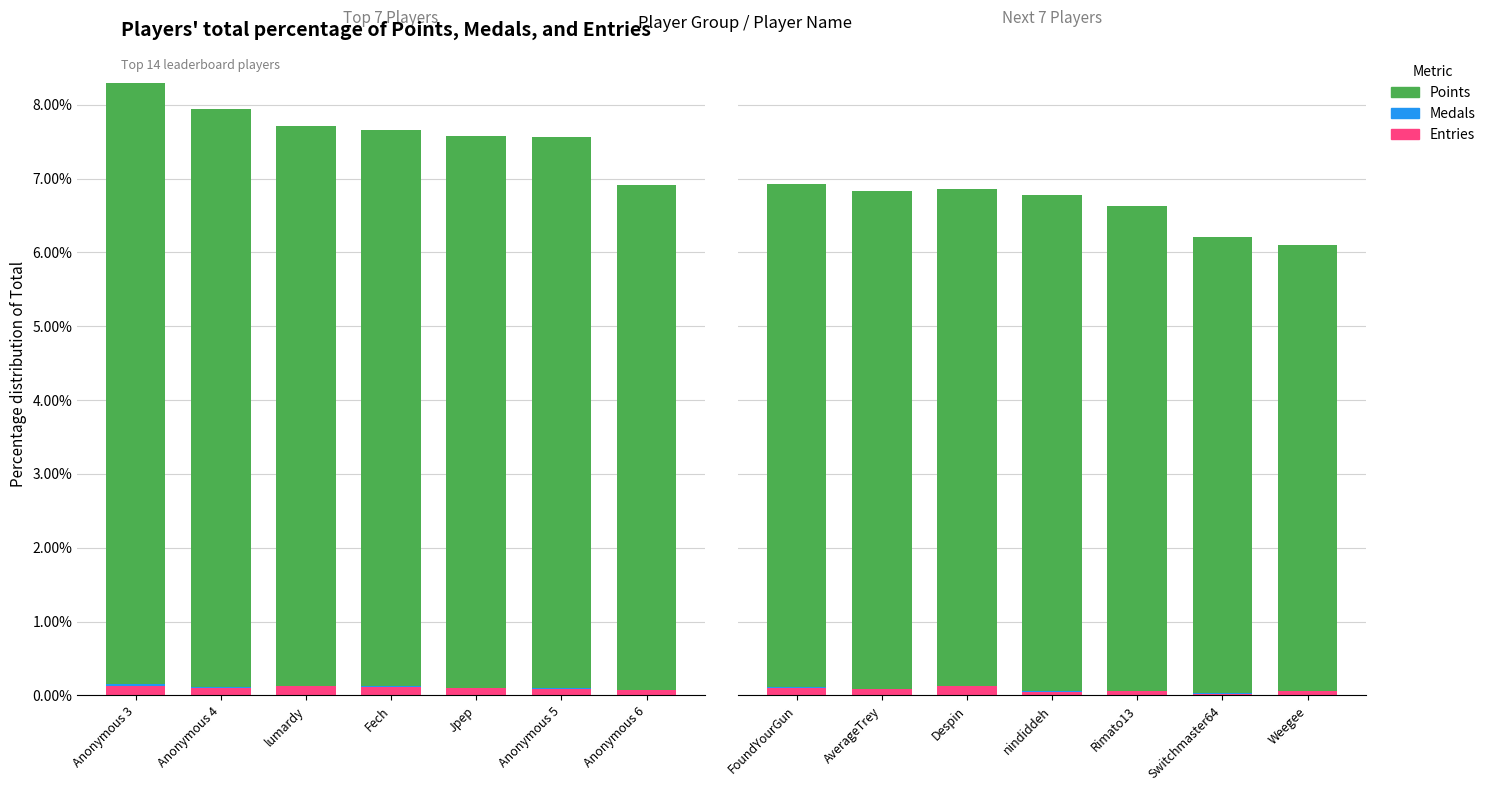

Between Despin and Rimato13, which series saw the biggest shift?

Points